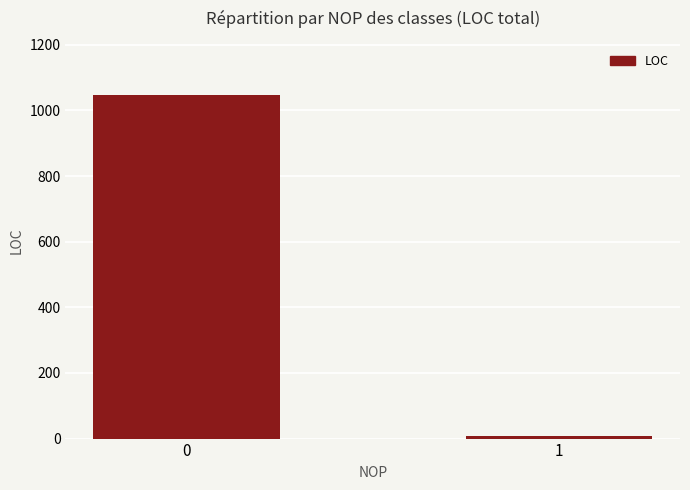

List the labels in order of value, smallest first.

1, 0